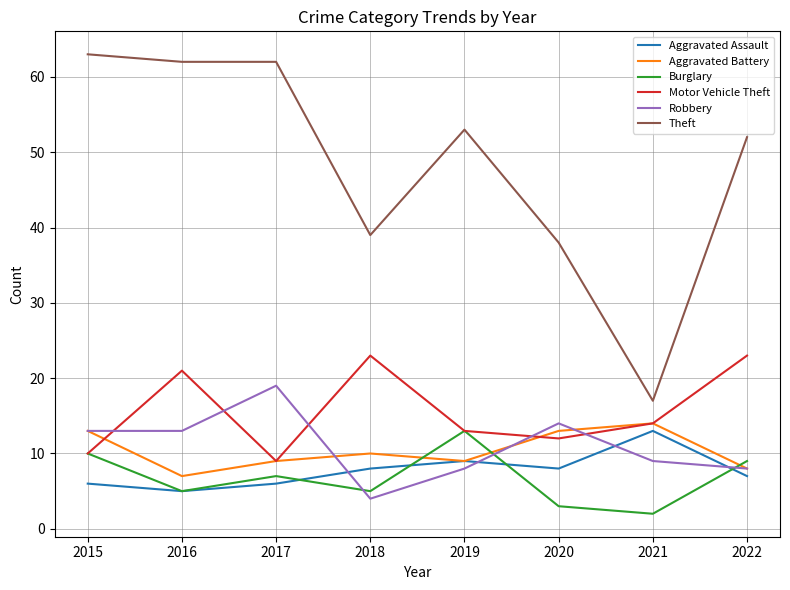

How many lines are shown in the chart?

6